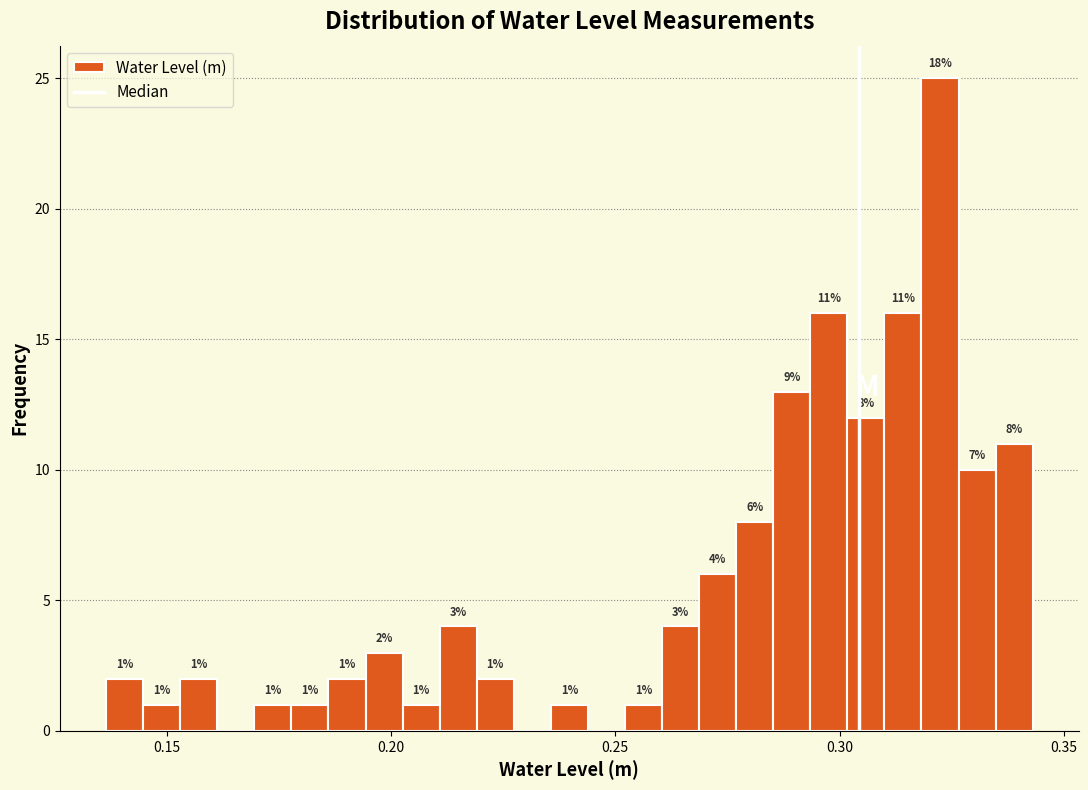

Around what value on the x-axis is the tallest bar? Give the approximate position of its centre, as read against the axis.

0.320